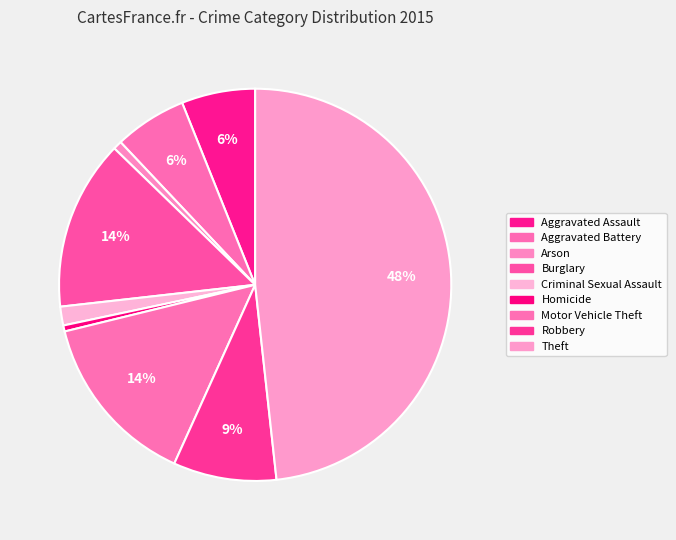

How many slices are in this pie chart?

9